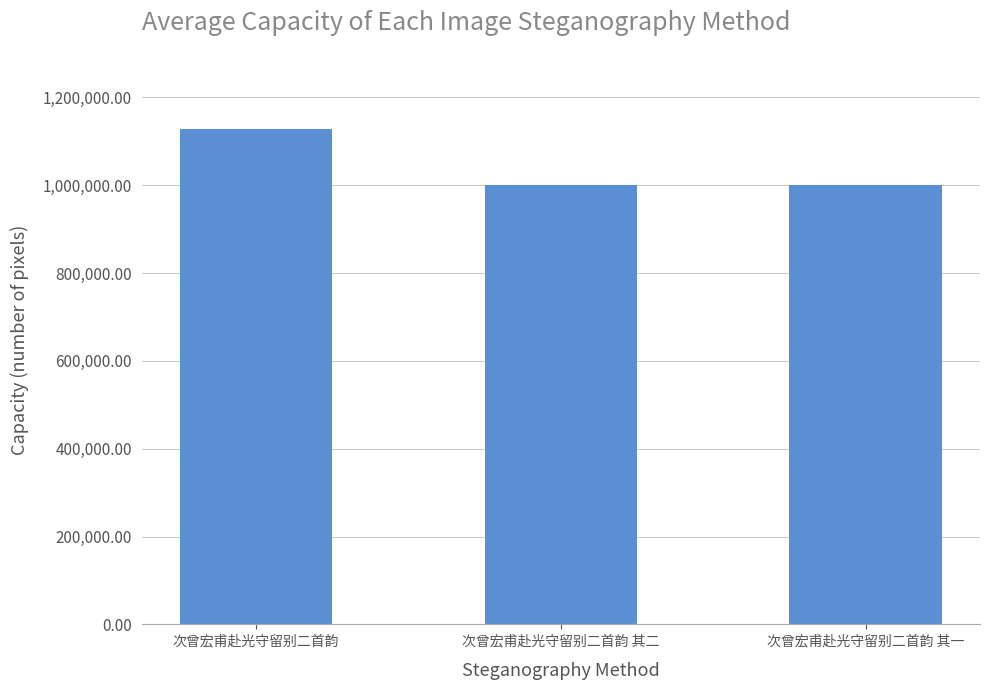

Approximately how many times larger is the value at 次曾宏甫赴光守留别二首韵 其二 compared to 次曾宏甫赴光守留别二首韵?

0.9